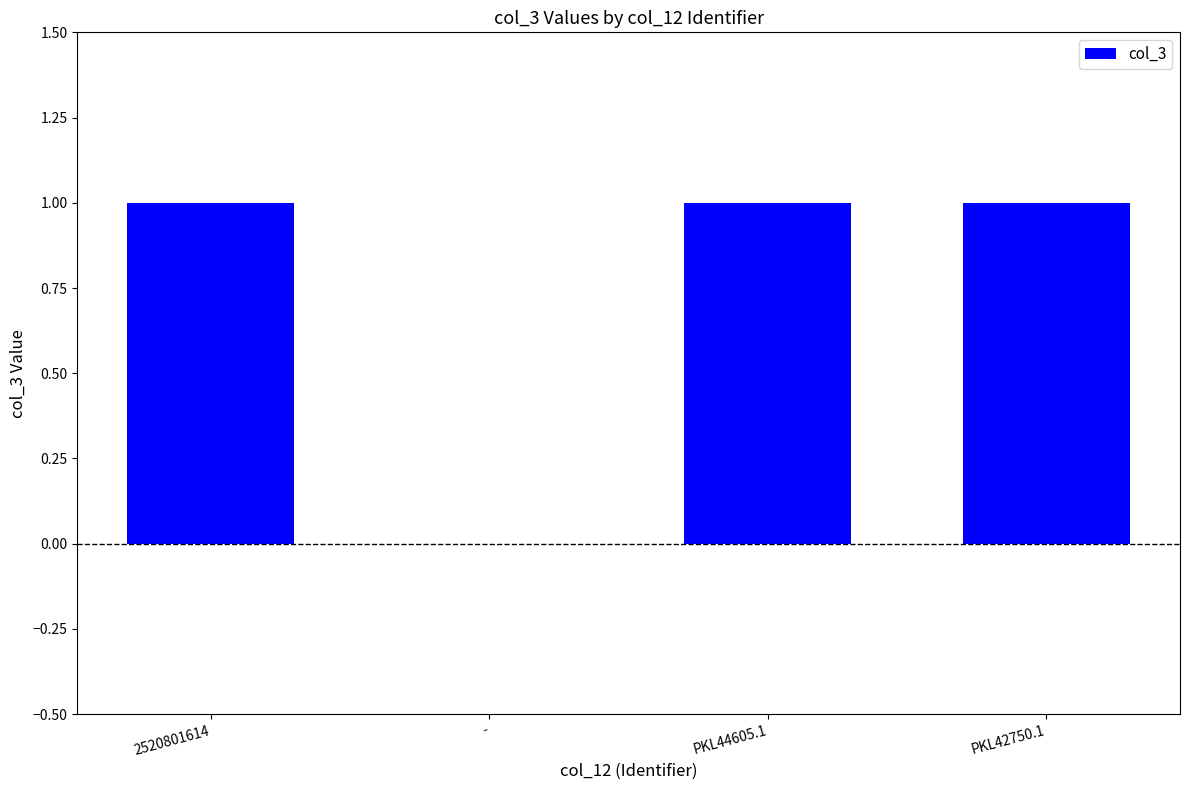

Between PKL42750.1 and -, which is larger?

PKL42750.1